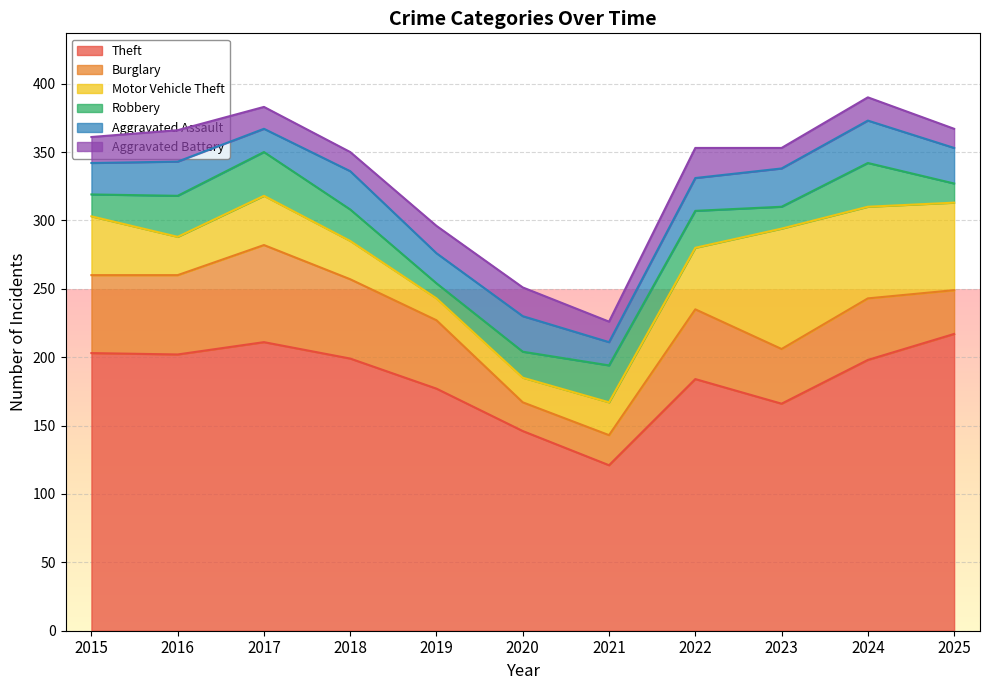

Which series ends up on top after the final intersection of Aggravated Assault and Motor Vehicle Theft?

Motor Vehicle Theft